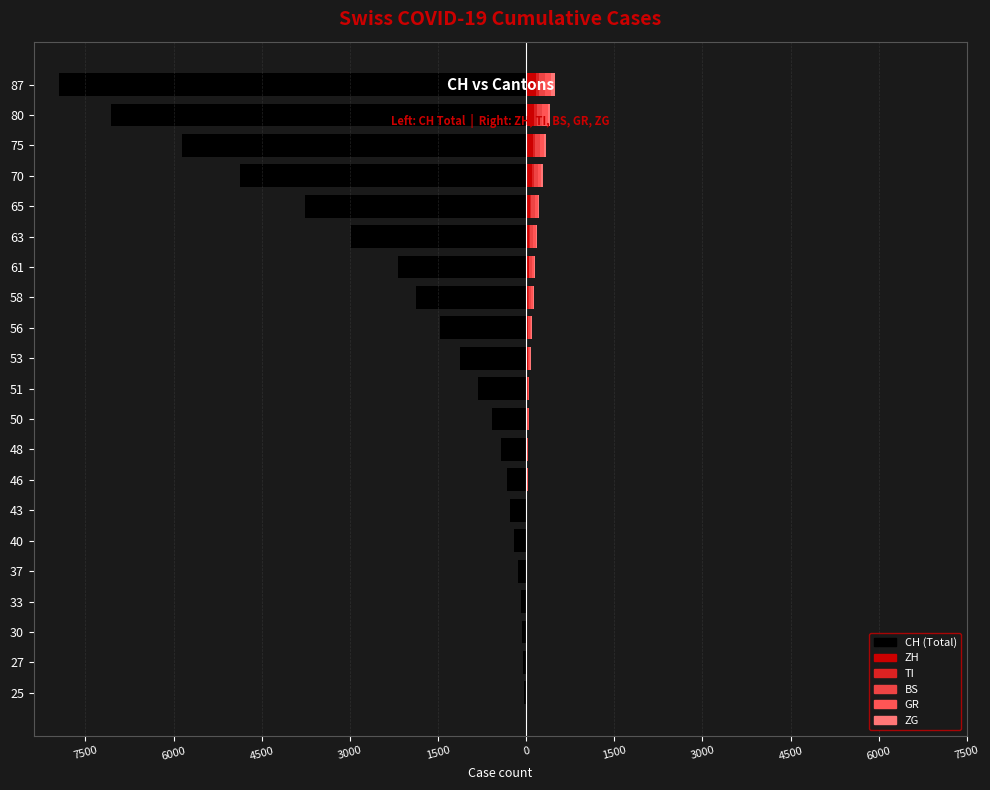

Which series changed the most between 30 and 80?

CH